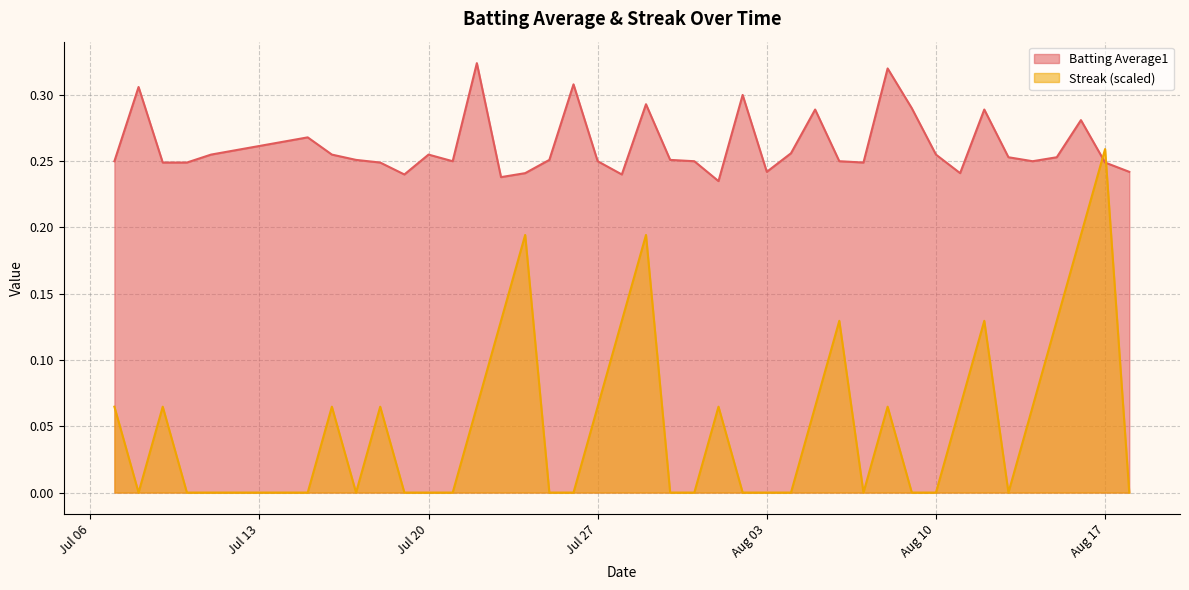

Which category has the highest value in the Batting Average1 series?

2010-07-22